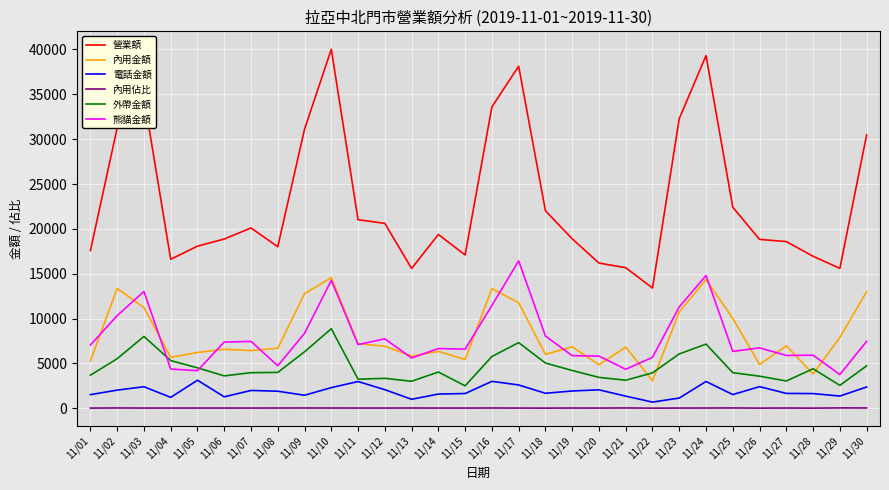

In 電話金額, how many points are higher than both neighbors (excluding endpoints)?

8